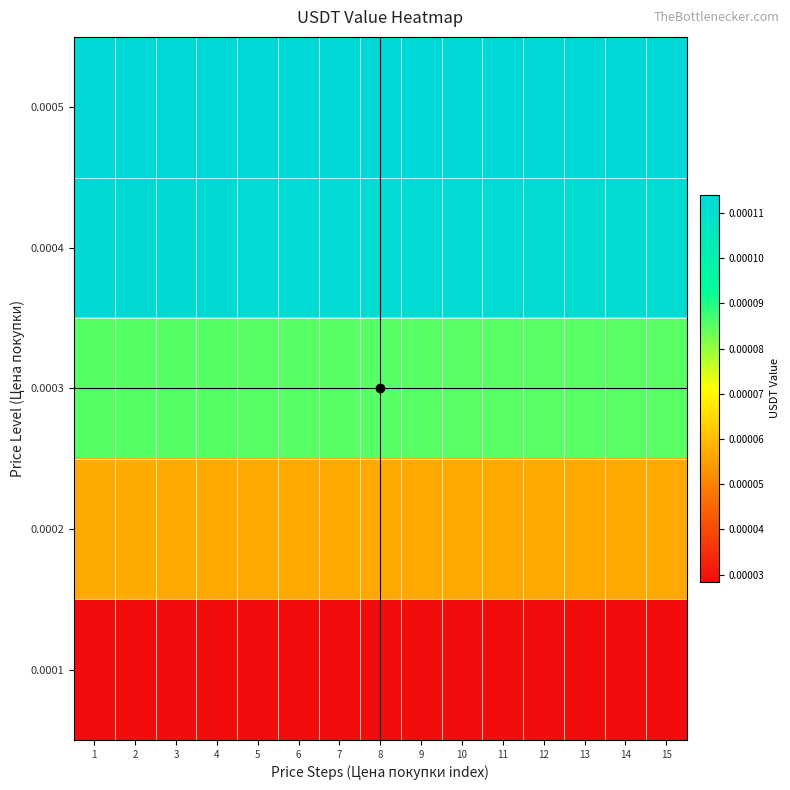

At which category is the sum across all series the highest?

1